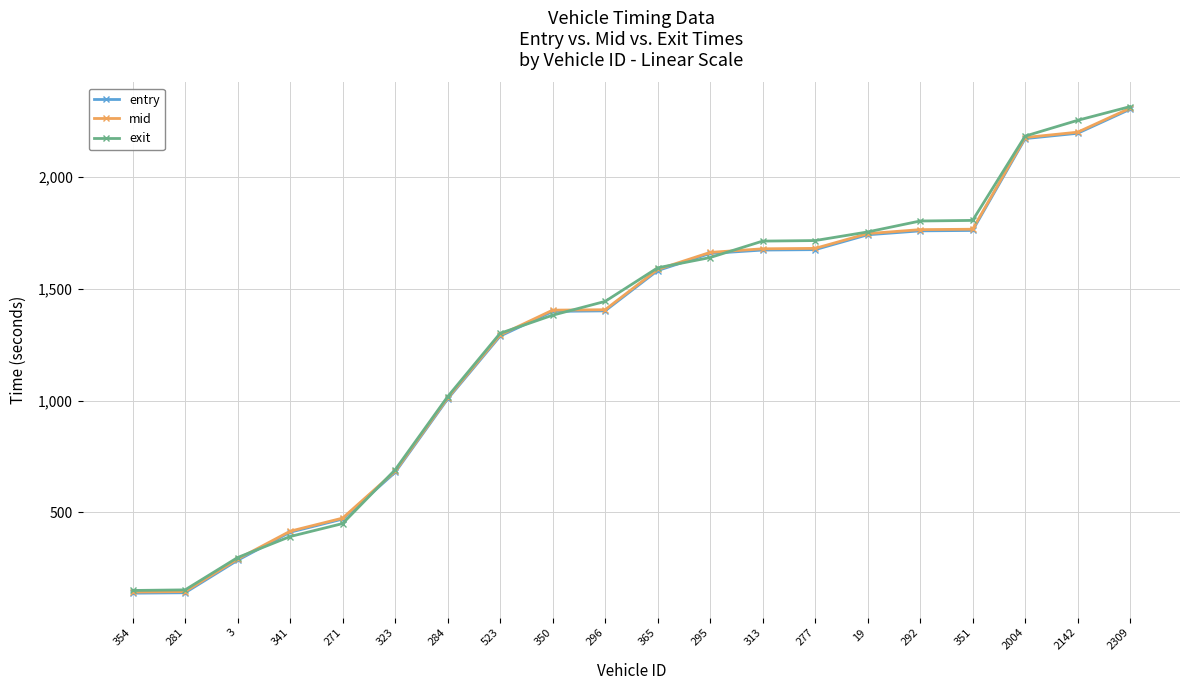

What position from the right is 365?

10